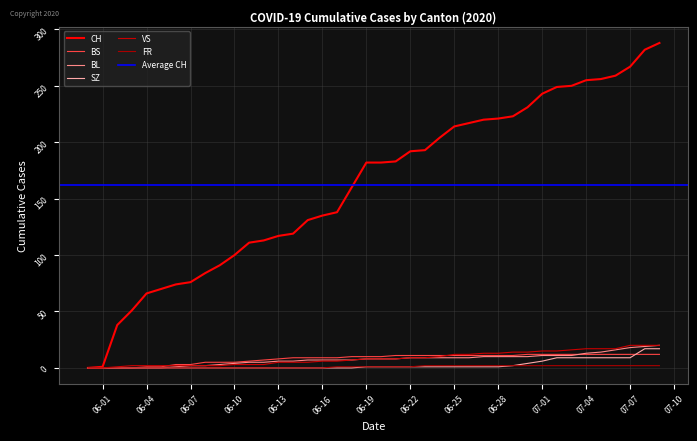

Is it true that FR equals 0 at 2020-06-05?

True